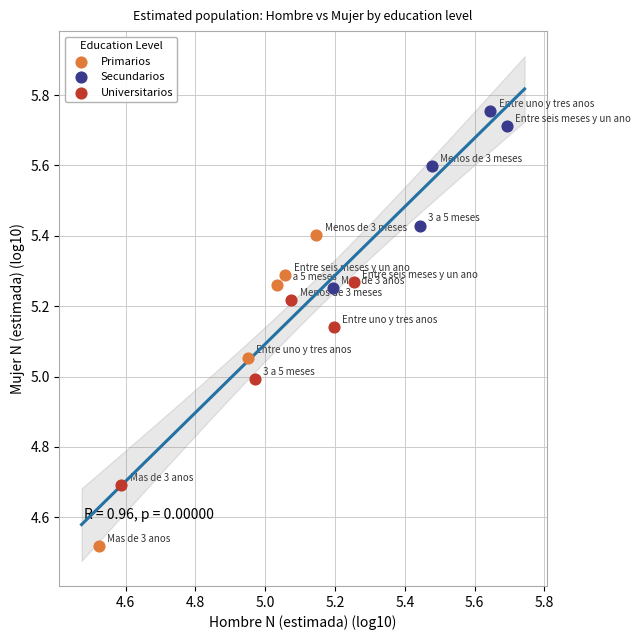

Which series reaches the minimum Y coordinate?

Primarios